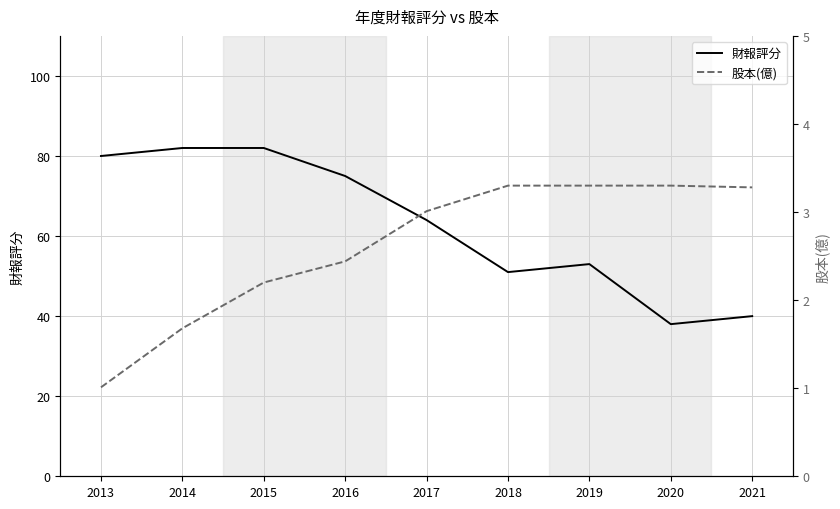

Reading right to left, transcribe all the data shown in this chart.

財報評分: 40.0	38.0	53.0	51.0	64.0	75.0	82.0	82.0	80.0
股本(億): 3.3	3.3	3.3	3.3	3.0	2.4	2.2	1.7	1.0